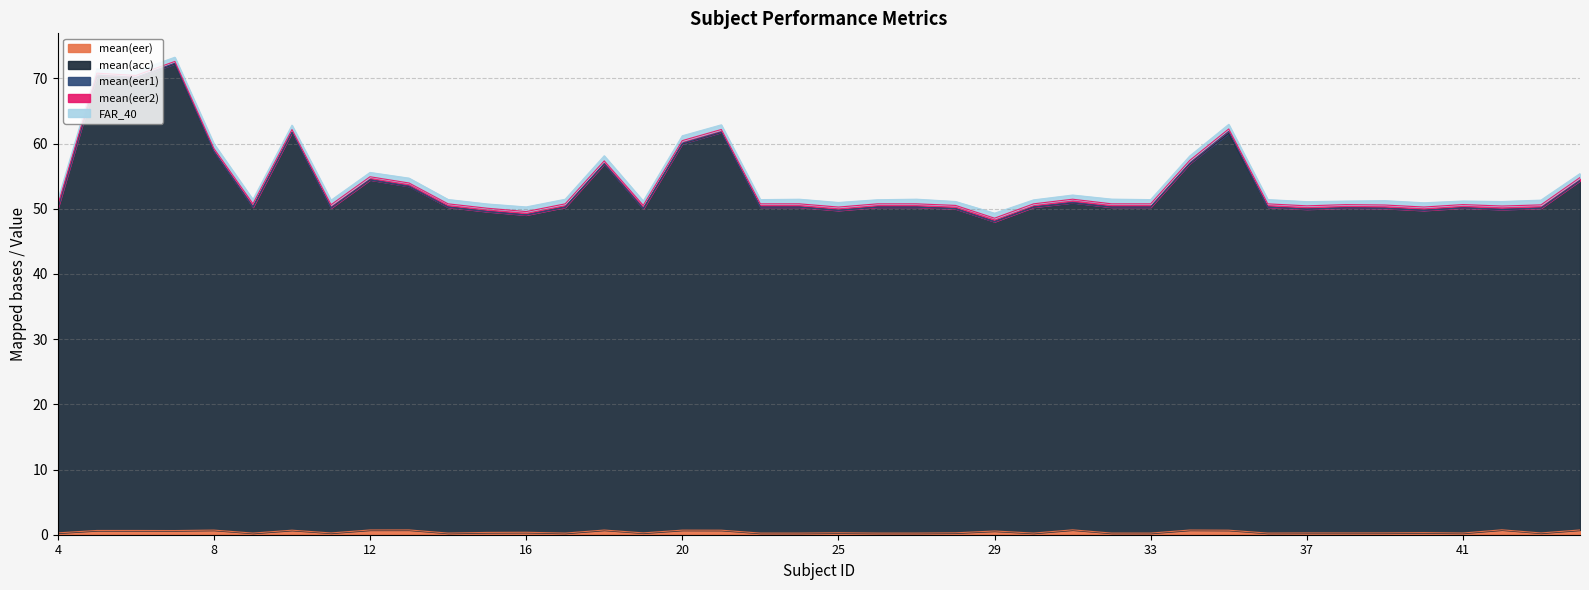

Which series has the widest spread of values?

mean(eer2)